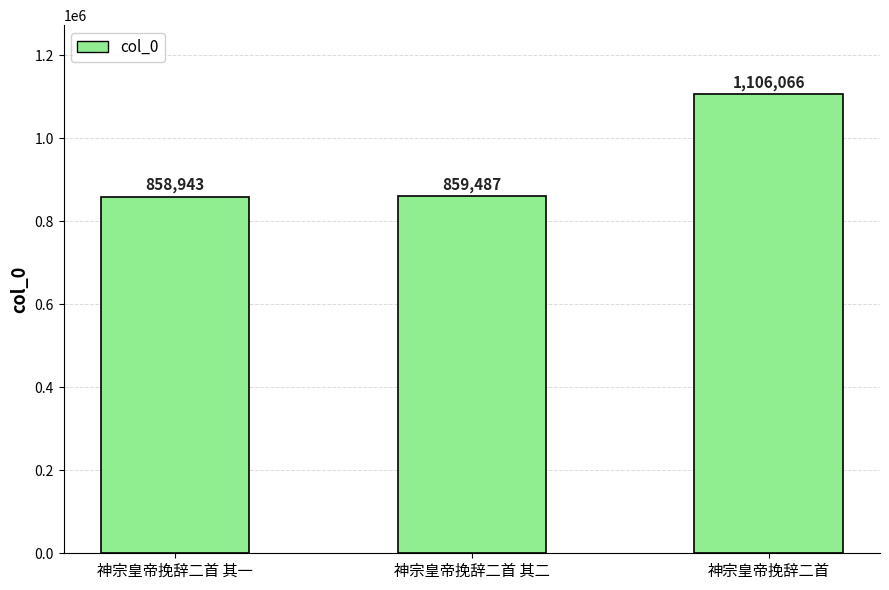

Reading left to right, transcribe all the data shown in this chart.

神宗皇帝挽辞二首 其一=858943	神宗皇帝挽辞二首 其二=859487	神宗皇帝挽辞二首=1106066